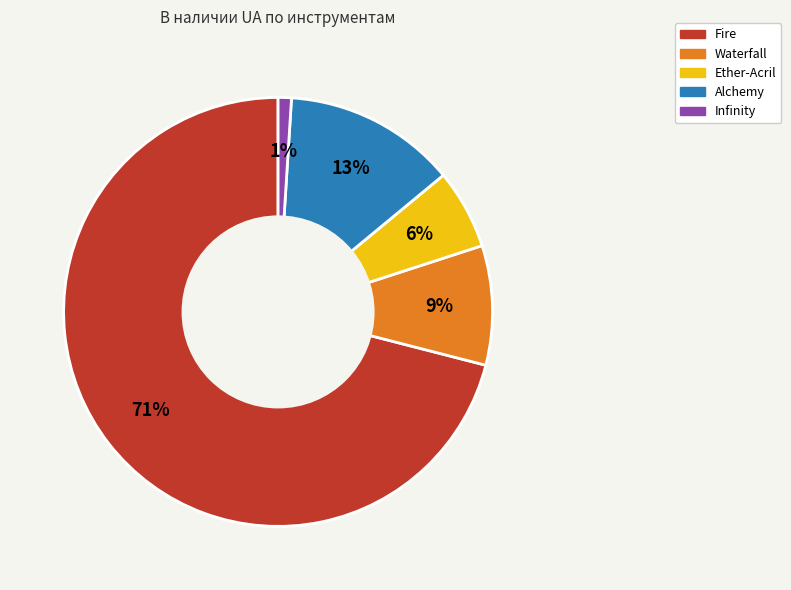

Is there any slice that represents more than half of the pie?

Yes